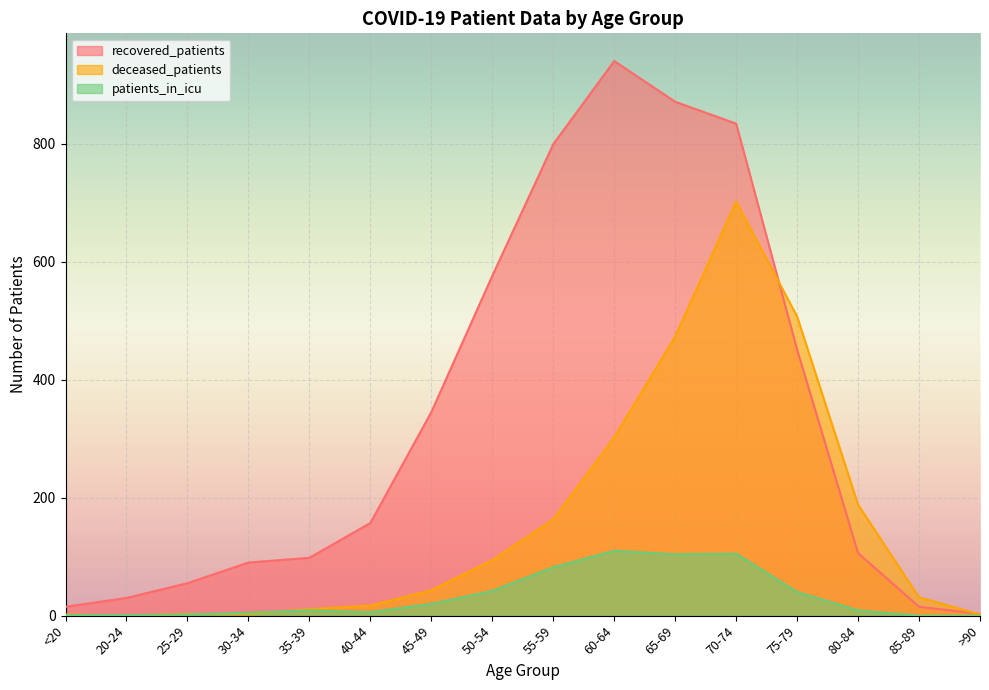

Which series changed the most between 20-24 and 55-59?

recovered_patients